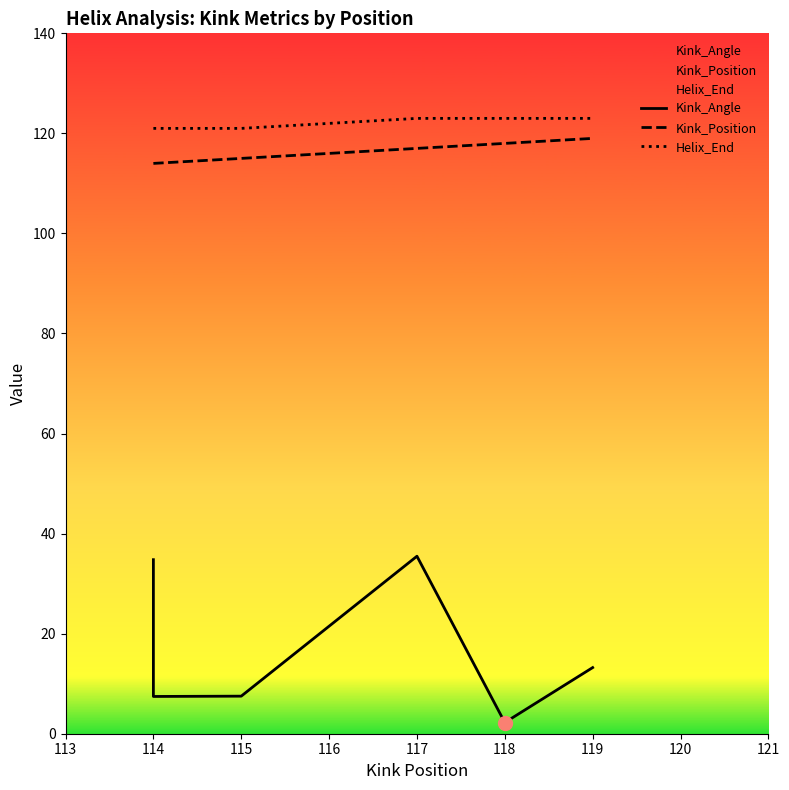

Reading left to right, list all the values displayed in this chart.

Kink_Angle: 34.8	7.4	7.5	35.5	2.2	13.2
Kink_Position: 114.0	114.0	115.0	117.0	118.0	119.0
Helix_End: 121.0	121.0	121.0	123.0	123.0	123.0